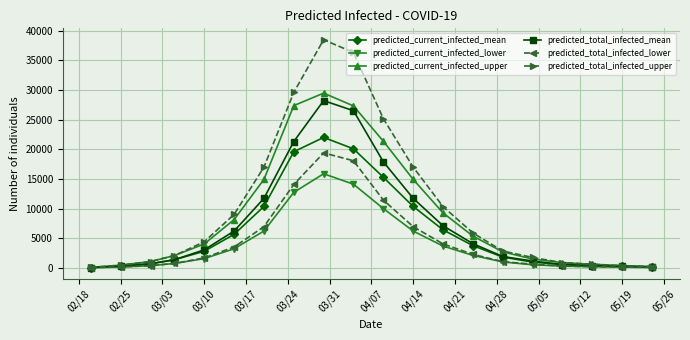

True or false: predicted_total_infected_lower has more than 0 points higher than both neighbors.

True